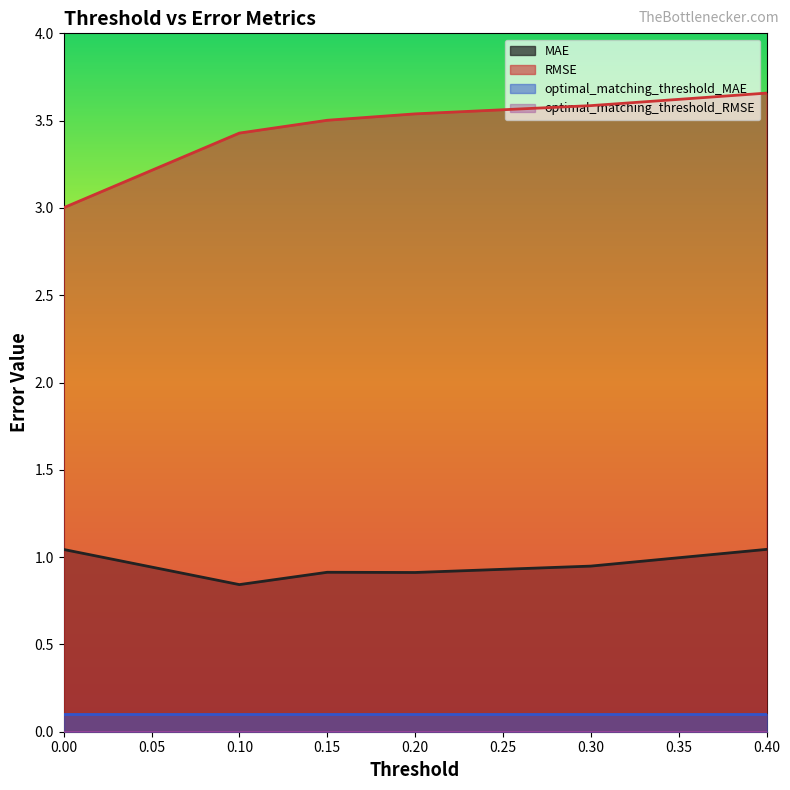

The value of RMSE at 0.00 is 3.0. True or false?

True